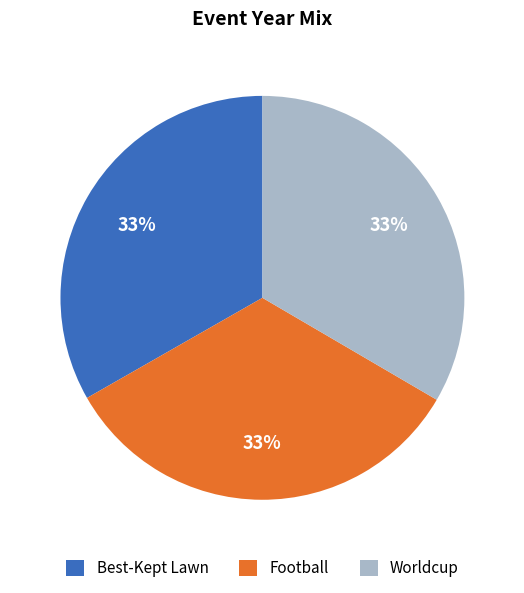

Approximately how many times larger is the value at Best-Kept Lawn compared to Football?

1.0